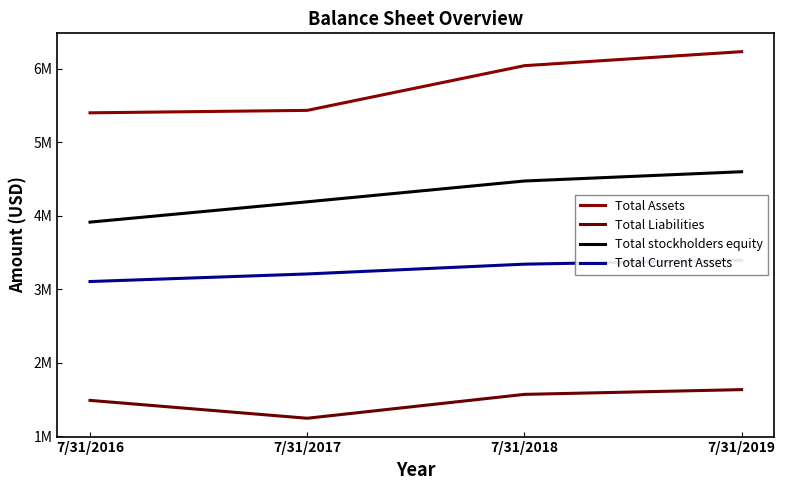

Which has a higher value, 7/31/2017 or 7/31/2018?

7/31/2018